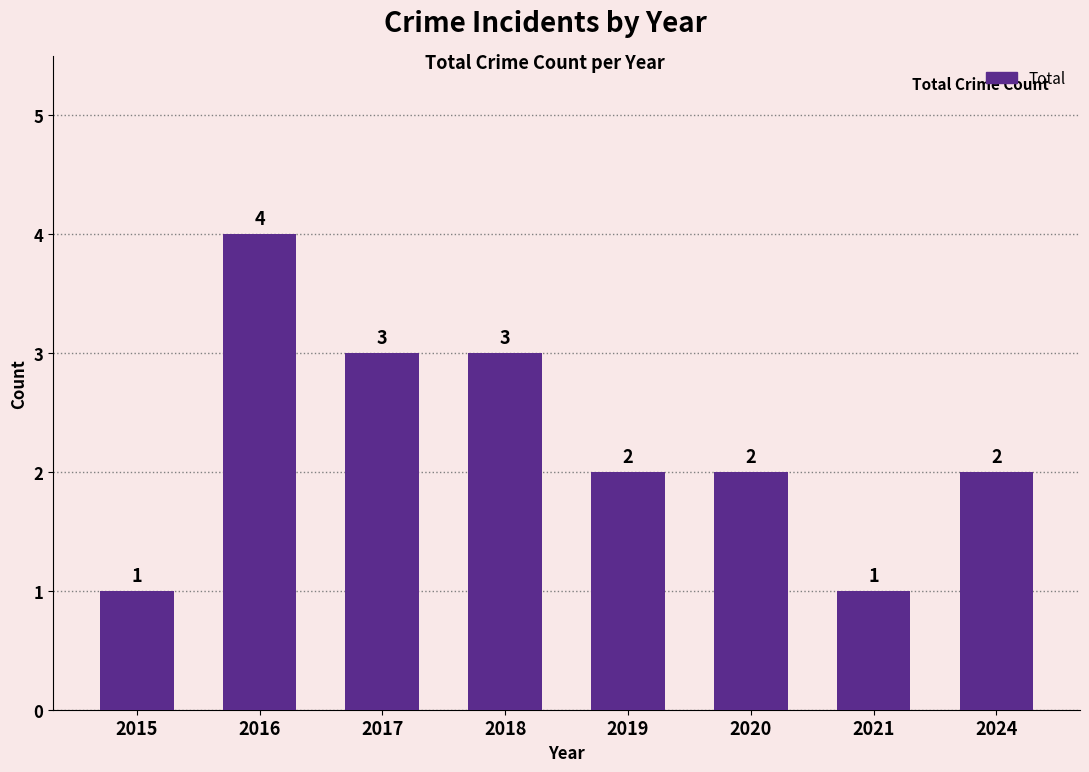

How many bars are there in total?

8